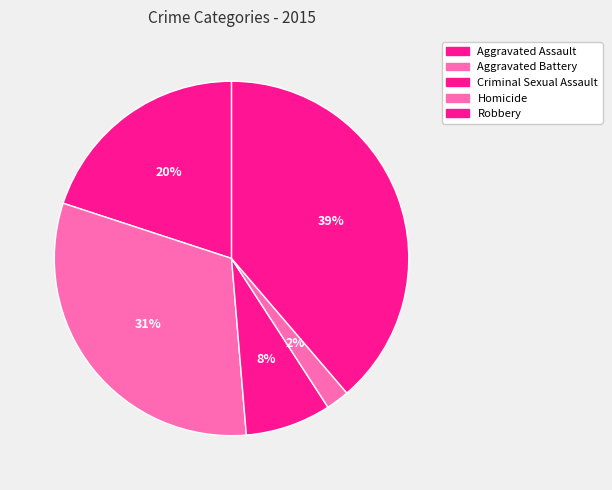

To the nearest percent, what percentage of the pie is Homicide?

2%